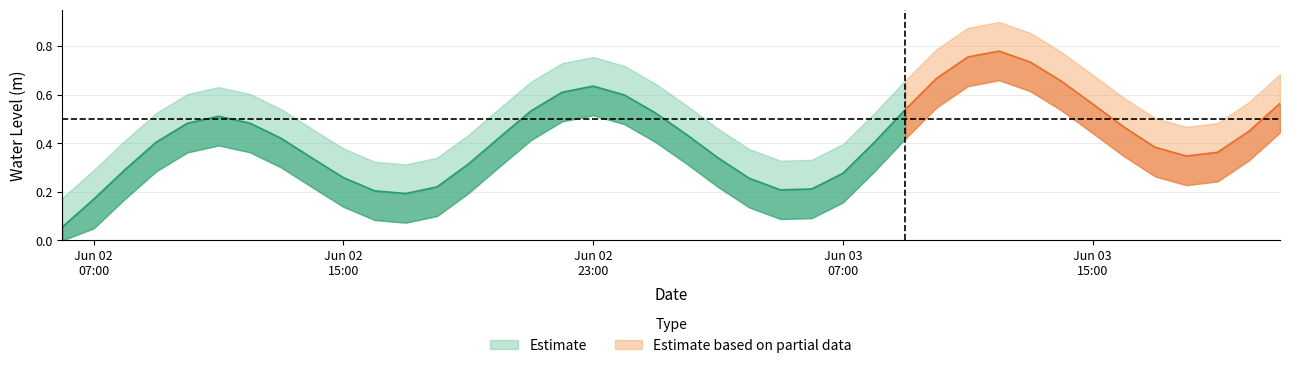

List the labels in order of value, smallest first.

2024-06-02 06:00:00, 2024-06-02 07:00:00, 2024-06-02 17:00:00, 2024-06-02 16:00:00, 2024-06-03 05:00:00, 2024-06-03 06:00:00, 2024-06-02 18:00:00, 2024-06-03 04:00:00, 2024-06-02 15:00:00, 2024-06-03 07:00:00, 2024-06-02 08:00:00, 2024-06-02 19:00:00, 2024-06-02 14:00:00, 2024-06-03 03:00:00, 2024-06-03 18:00:00, 2024-06-03 19:00:00, 2024-06-03 17:00:00, 2024-06-03 08:00:00, 2024-06-02 09:00:00, 2024-06-02 13:00:00, 2024-06-02 20:00:00, 2024-06-03 02:00:00, 2024-06-03 20:00:00, 2024-06-03 16:00:00, 2024-06-02 10:00:00, 2024-06-02 12:00:00, 2024-06-02 11:00:00, 2024-06-03 01:00:00, 2024-06-02 21:00:00, 2024-06-03 09:00:00, 2024-06-03 15:00:00, 2024-06-03 21:00:00, 2024-06-03 00:00:00, 2024-06-02 22:00:00, 2024-06-02 23:00:00, 2024-06-03 14:00:00, 2024-06-03 10:00:00, 2024-06-03 13:00:00, 2024-06-03 11:00:00, 2024-06-03 12:00:00